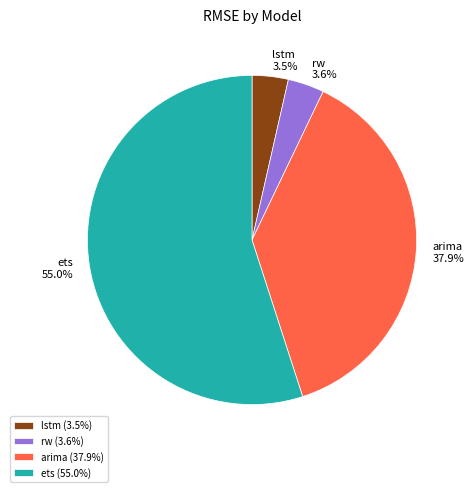

Is ets the majority of the pie?

Yes